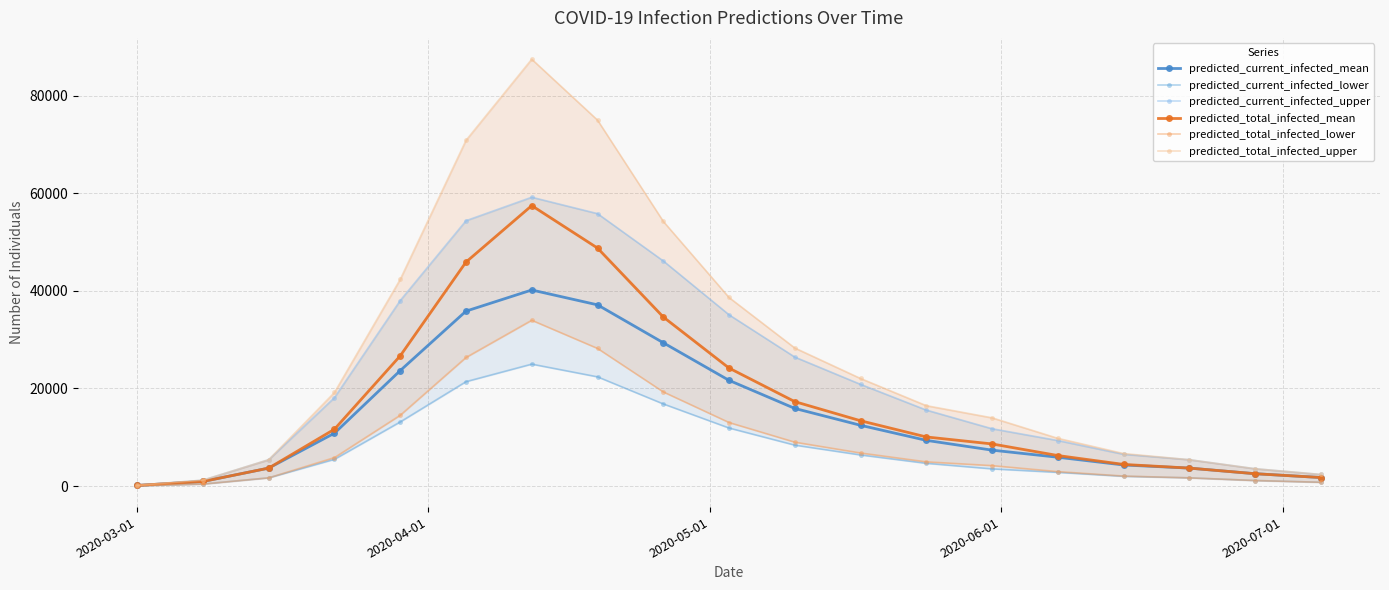

True or false: predicted_total_infected_mean has more than 0 interior local peaks.

True